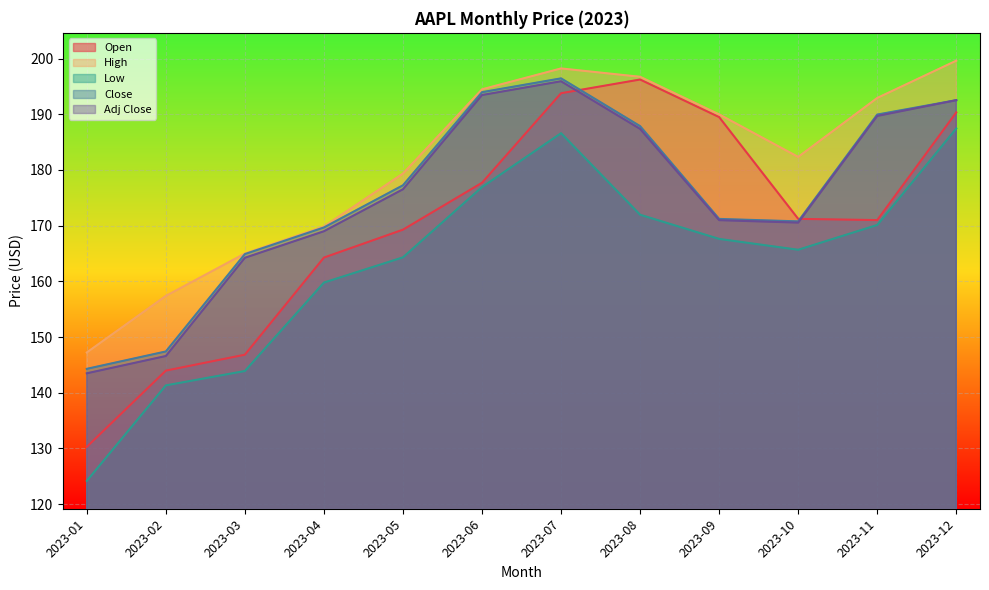

Which category has the lowest value across all series?

2023-01